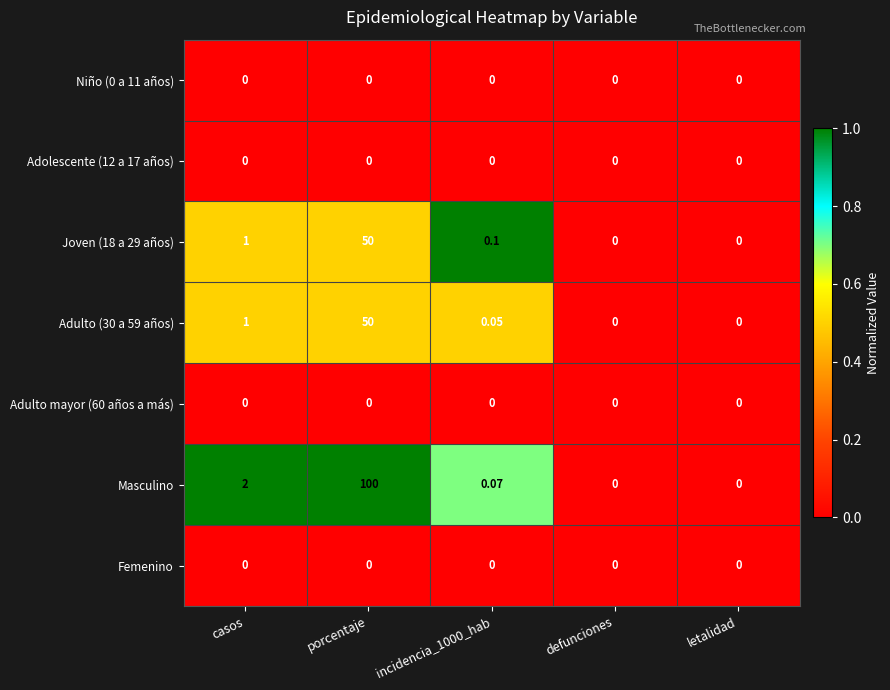

Which series has the largest range (max minus min)?

Masculino